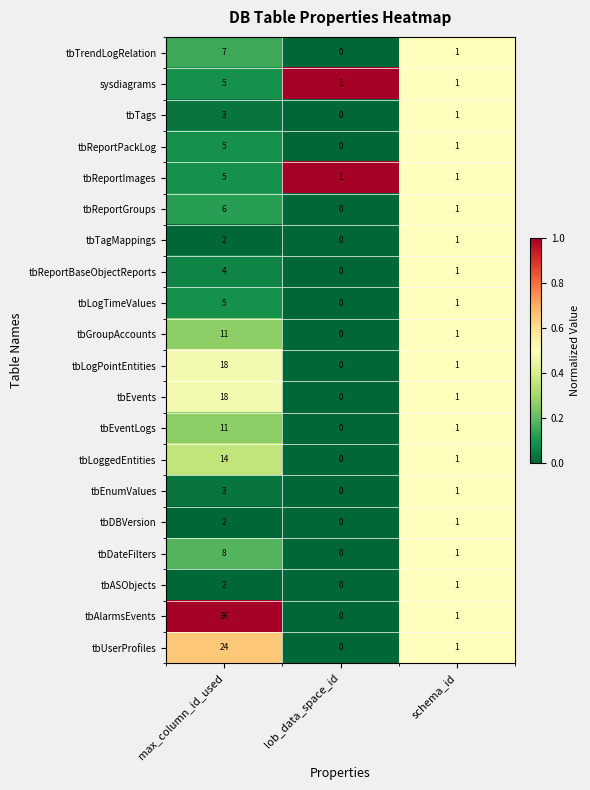

At which label does tbASObjects first exceed 1?

max_column_id_used